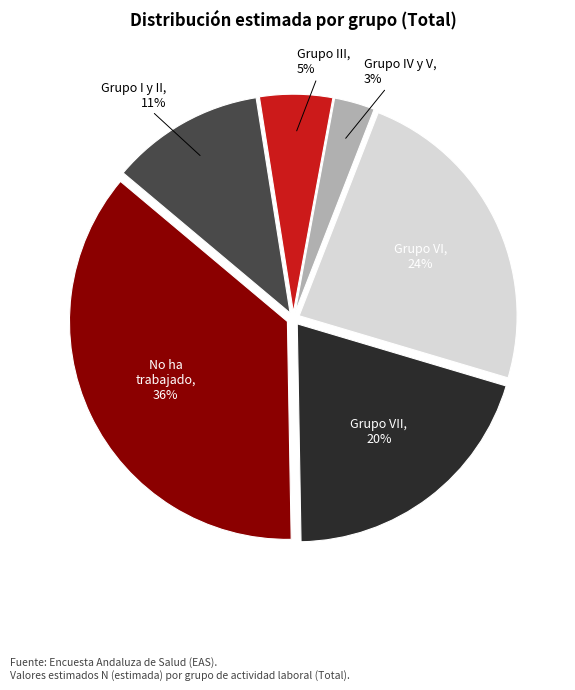

To the nearest percent, what is the difference between the largest and smallest slice percentages?

33%